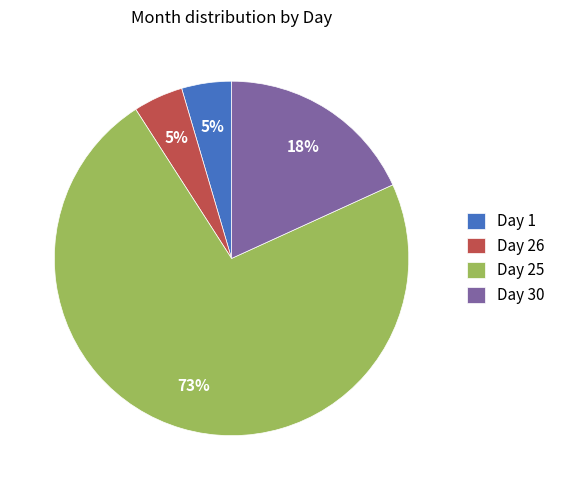

To the nearest percent, what percentage of the pie is Day 1?

5%